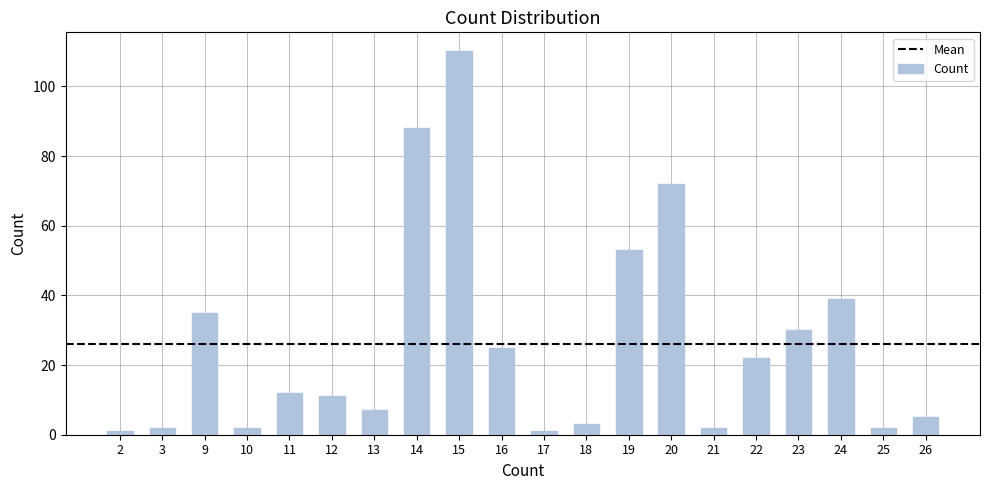

What is the change in value from 10 to 22?

+20